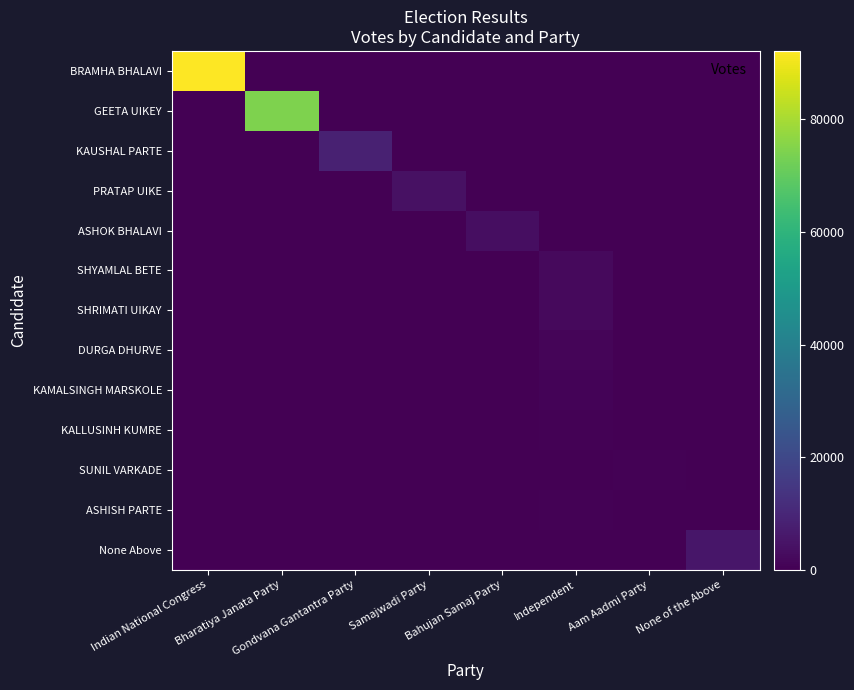

Reading right to left, what are all the values shown in this chart?

BRAMHA BHALAVI: None of the Above=0	Aam Aadmi Party=0	Independent=0	Bahujan Samaj Party=0	Samajwadi Party=0	Gondvana Gantantra Party=0	Bharatiya Janata Party=0	Indian National Congress=92106
GEETA UIKEY: None of the Above=0	Aam Aadmi Party=0	Independent=0	Bahujan Samaj Party=0	Samajwadi Party=0	Gondvana Gantantra Party=0	Bharatiya Janata Party=74179	Indian National Congress=0
KAUSHAL PARTE: None of the Above=0	Aam Aadmi Party=0	Independent=0	Bahujan Samaj Party=0	Samajwadi Party=0	Gondvana Gantantra Party=8305	Bharatiya Janata Party=0	Indian National Congress=0
PRATAP UIKE: None of the Above=0	Aam Aadmi Party=0	Independent=0	Bahujan Samaj Party=0	Samajwadi Party=3962	Gondvana Gantantra Party=0	Bharatiya Janata Party=0	Indian National Congress=0
ASHOK BHALAVI: None of the Above=0	Aam Aadmi Party=0	Independent=0	Bahujan Samaj Party=3331	Samajwadi Party=0	Gondvana Gantantra Party=0	Bharatiya Janata Party=0	Indian National Congress=0
SHYAMLAL BETE: None of the Above=0	Aam Aadmi Party=0	Independent=2498	Bahujan Samaj Party=0	Samajwadi Party=0	Gondvana Gantantra Party=0	Bharatiya Janata Party=0	Indian National Congress=0
SHRIMATI UIKAY: None of the Above=0	Aam Aadmi Party=0	Independent=2243	Bahujan Samaj Party=0	Samajwadi Party=0	Gondvana Gantantra Party=0	Bharatiya Janata Party=0	Indian National Congress=0
DURGA DHURVE: None of the Above=0	Aam Aadmi Party=0	Independent=1185	Bahujan Samaj Party=0	Samajwadi Party=0	Gondvana Gantantra Party=0	Bharatiya Janata Party=0	Indian National Congress=0
KAMALSINGH MARSKOLE: None of the Above=0	Aam Aadmi Party=0	Independent=1078	Bahujan Samaj Party=0	Samajwadi Party=0	Gondvana Gantantra Party=0	Bharatiya Janata Party=0	Indian National Congress=0
KALLUSINH KUMRE: None of the Above=0	Aam Aadmi Party=0	Independent=708	Bahujan Samaj Party=0	Samajwadi Party=0	Gondvana Gantantra Party=0	Bharatiya Janata Party=0	Indian National Congress=0
SUNIL VARKADE: None of the Above=0	Aam Aadmi Party=698	Independent=0	Bahujan Samaj Party=0	Samajwadi Party=0	Gondvana Gantantra Party=0	Bharatiya Janata Party=0	Indian National Congress=0
ASHISH PARTE: None of the Above=0	Aam Aadmi Party=0	Independent=454	Bahujan Samaj Party=0	Samajwadi Party=0	Gondvana Gantantra Party=0	Bharatiya Janata Party=0	Indian National Congress=0
None Above: None of the Above=5542	Aam Aadmi Party=0	Independent=0	Bahujan Samaj Party=0	Samajwadi Party=0	Gondvana Gantantra Party=0	Bharatiya Janata Party=0	Indian National Congress=0